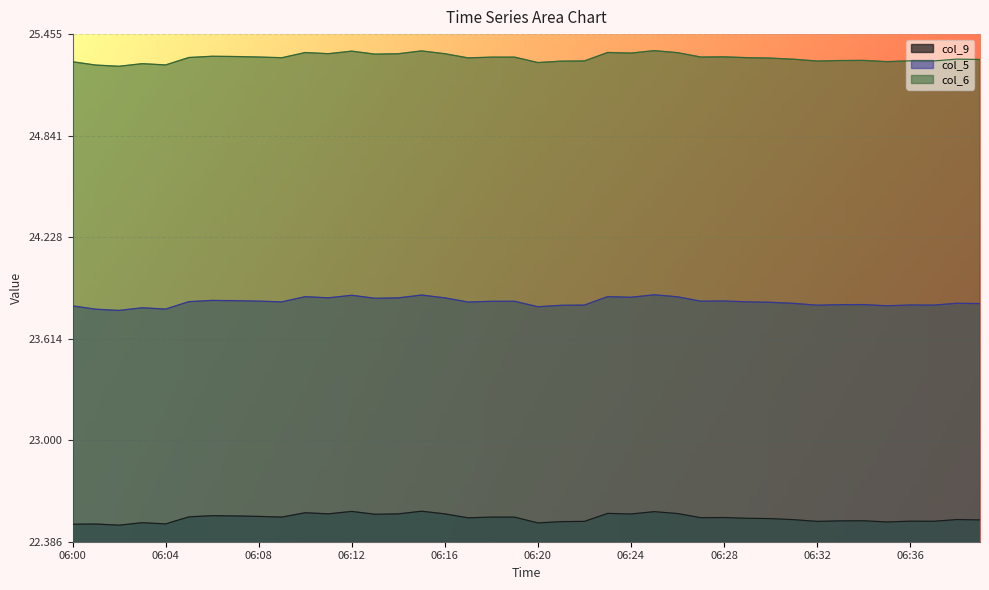

Which has a higher value, 06:39 or 06:24?

06:24